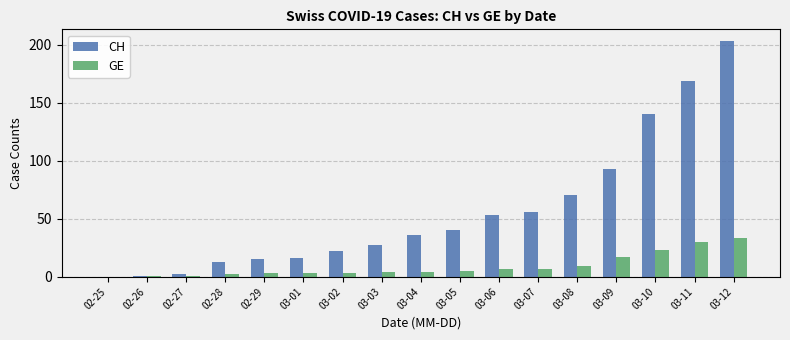

Are the bars grouped side by side (vs. stacked)?

Yes